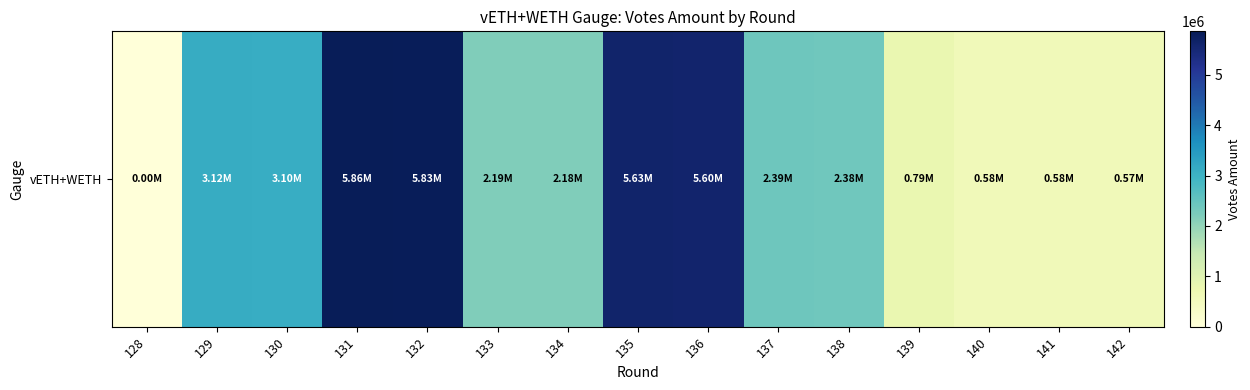

Is it true that the value at 129 is 3120160.6?

True